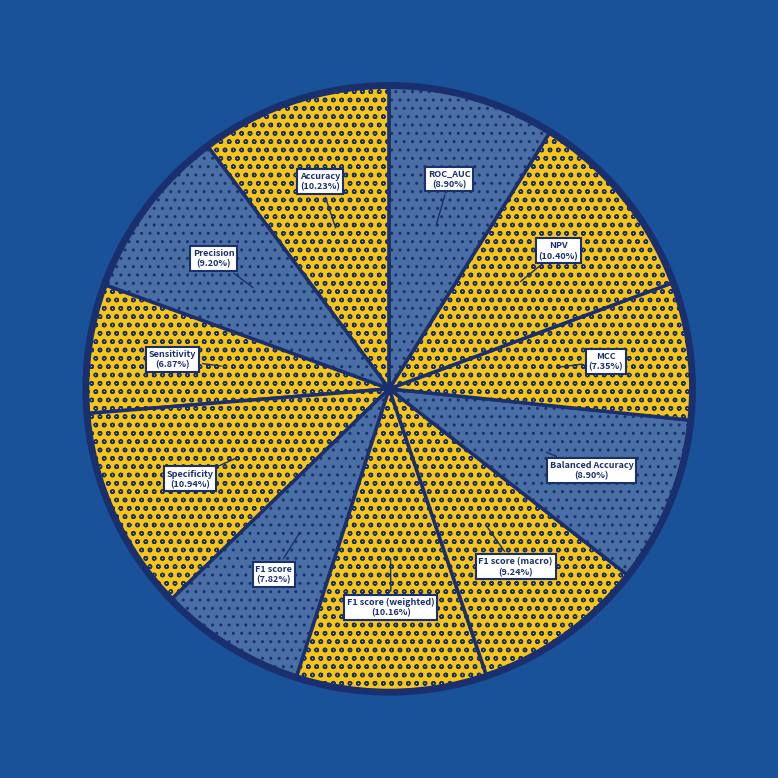

Which has a higher value, Accuracy or ROC_AUC?

Accuracy